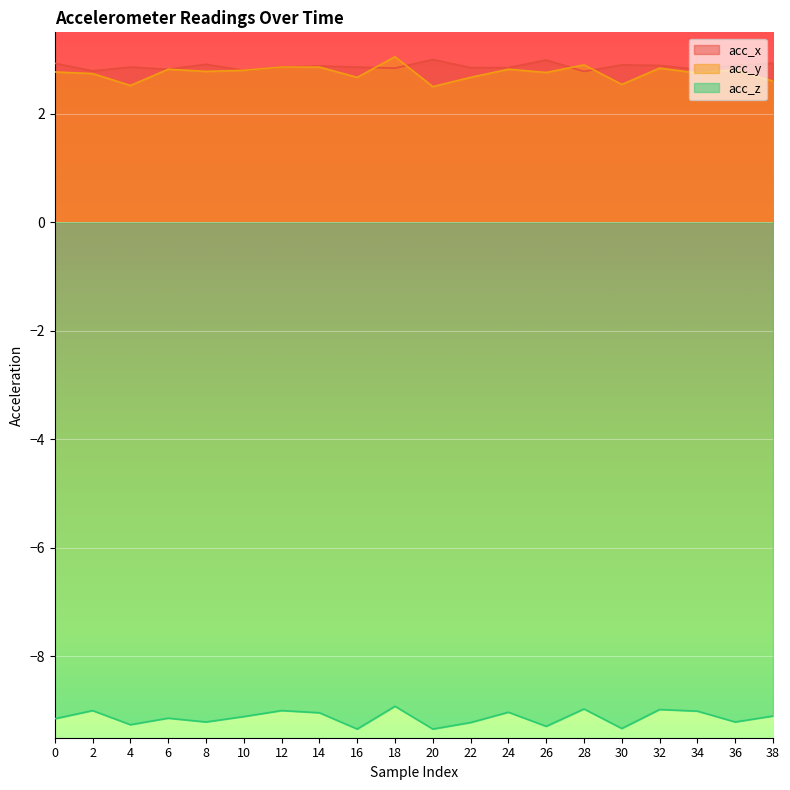

Which series has the largest range (max minus min)?

acc_y